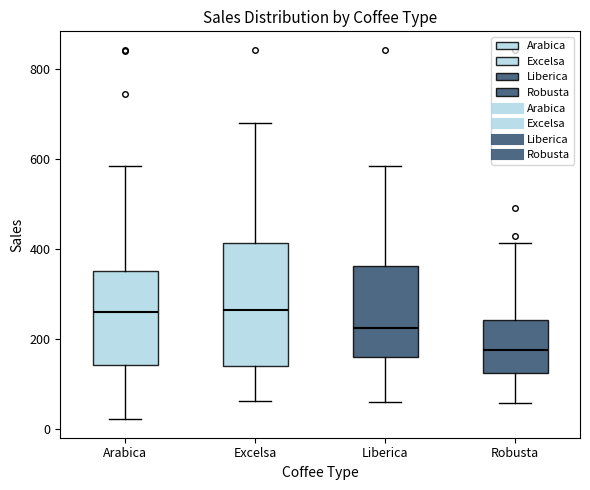

Reading left to right, transcribe this box plot: for each box, give where its median line is, the range the box spans, and where its two whiskers end, as read against the y-axis. The values are not printed on the chart, so give them approximately, as read against the axis.

Arabica: median 260, box 140 to 360, whiskers 20 to 580
Excelsa: median 260, box 140 to 420, whiskers 60 to 680
Liberica: median 220, box 160 to 360, whiskers 60 to 580
Robusta: median 180, box 120 to 240, whiskers 60 to 420